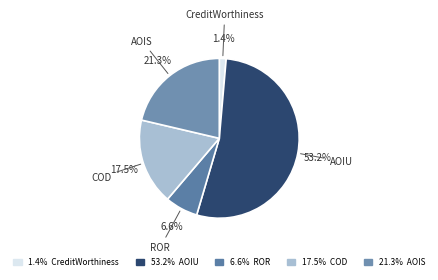

What is the majority slice?

AOIU